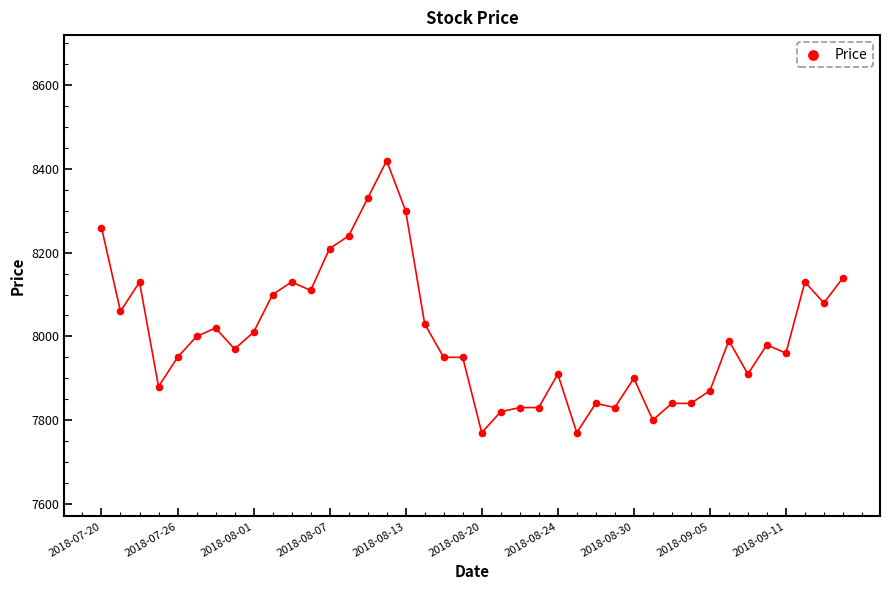

What is the range of Y values (max minus min)?

650